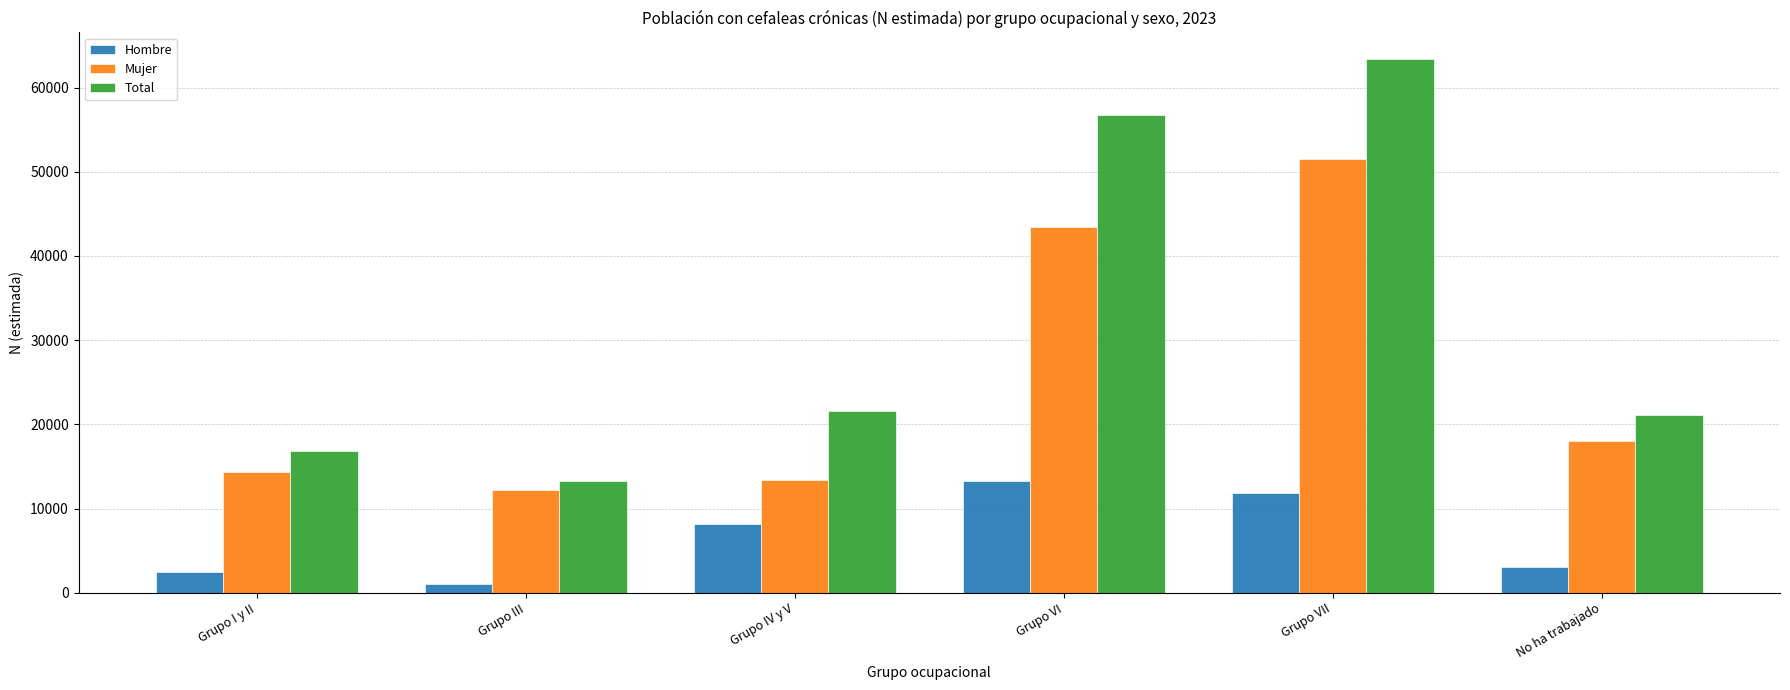

How many bars are there in total?

18